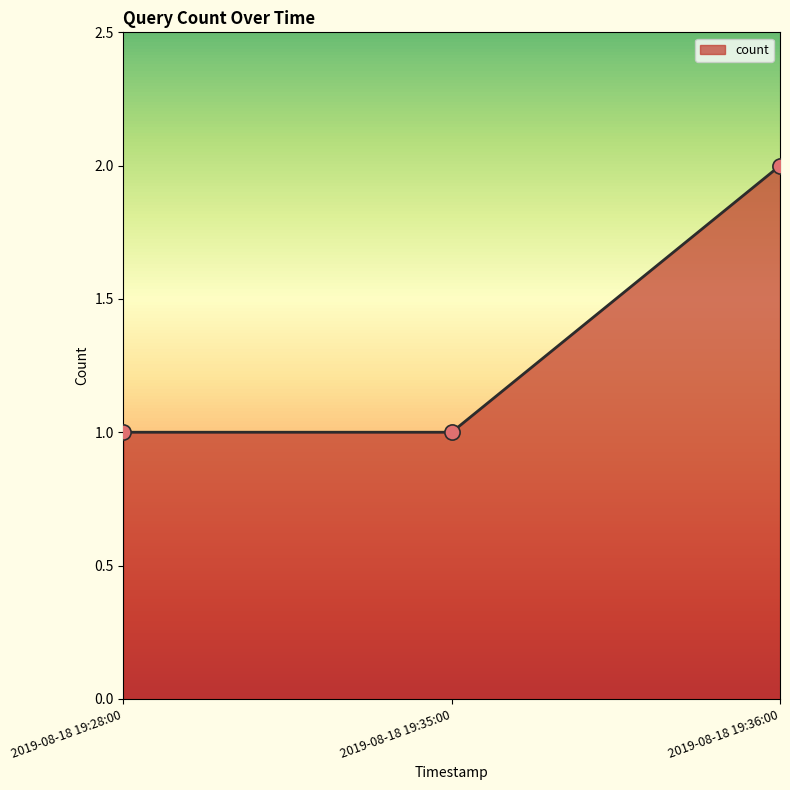

What is the change in value from 2019-08-18 19:35:00 to 2019-08-18 19:36:00?

+1